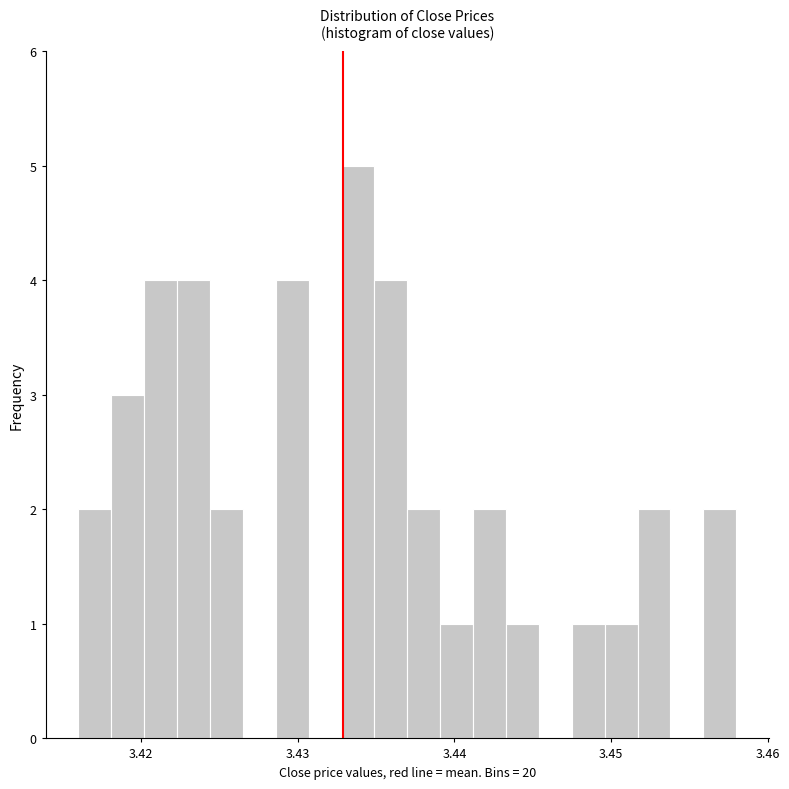

Read against the x-axis, roughly where is the centre of the tallest bar?

3.434